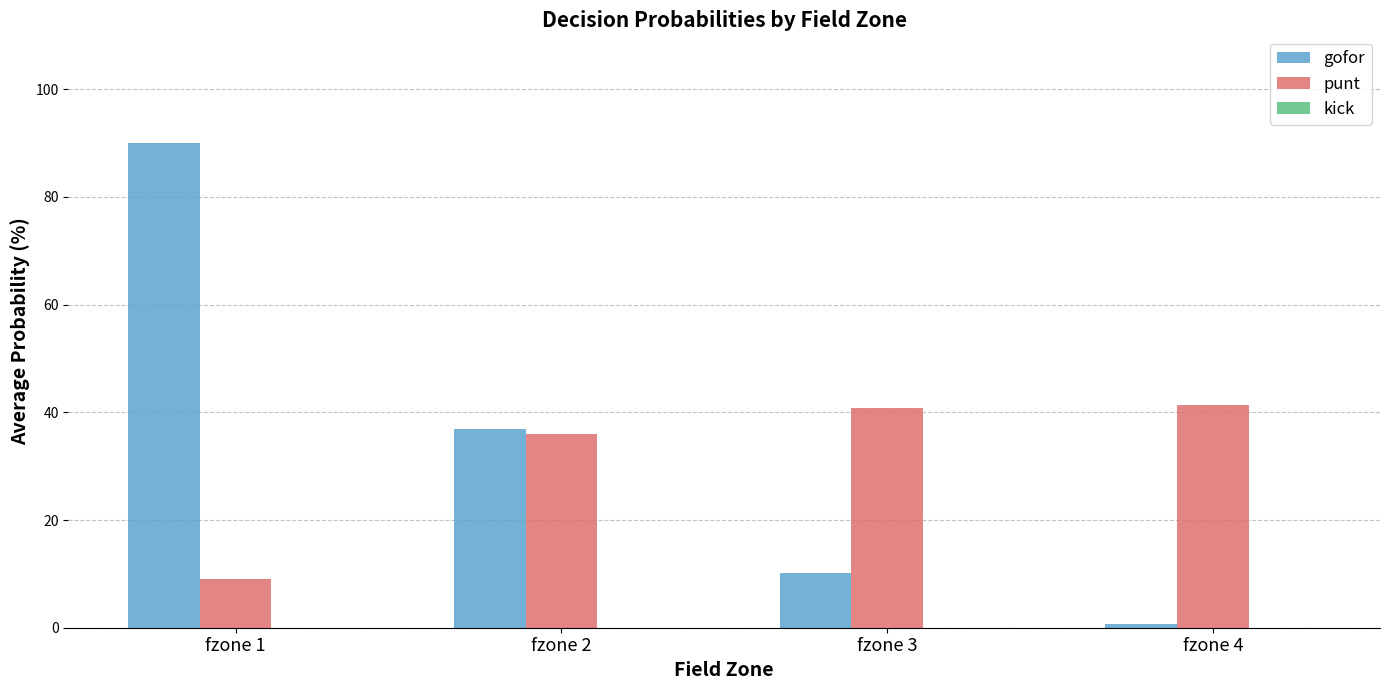

True or false: punt has a value of 9.1 at fzone 1.

True